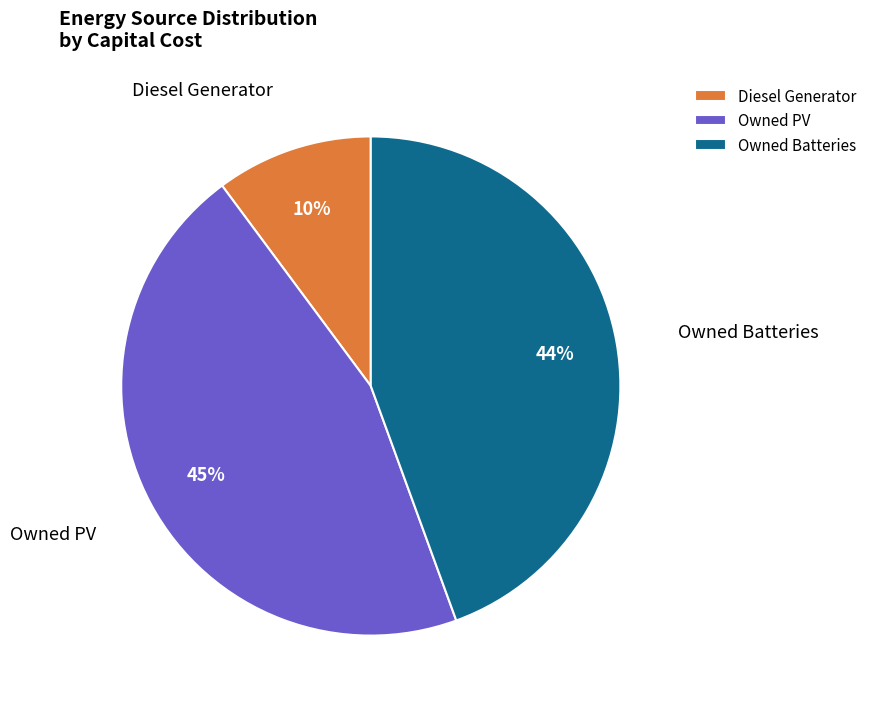

To the nearest percent, what is the difference between the largest and smallest slice percentages?

35%